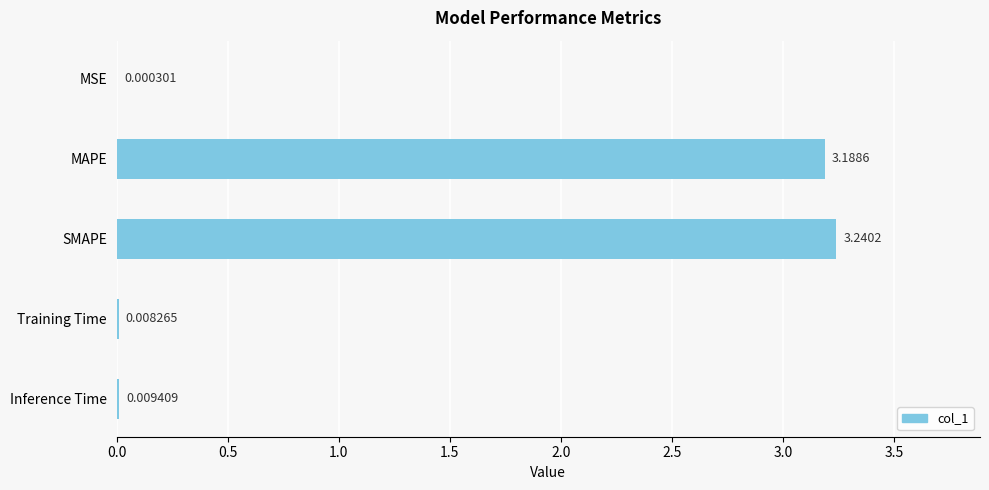

Are the bars horizontal?

Yes